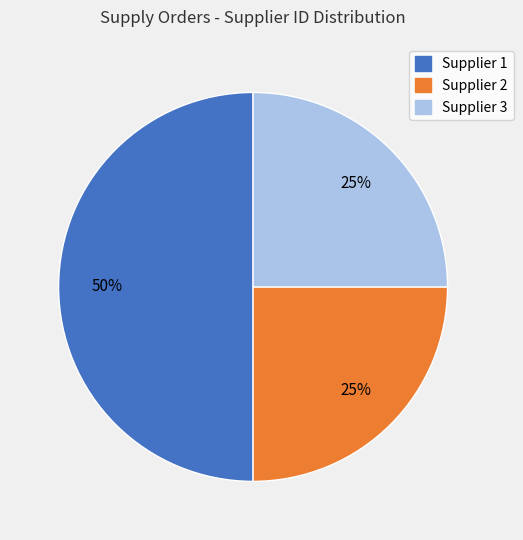

To the nearest percent, what is the difference between the largest and smallest slice percentages?

25%